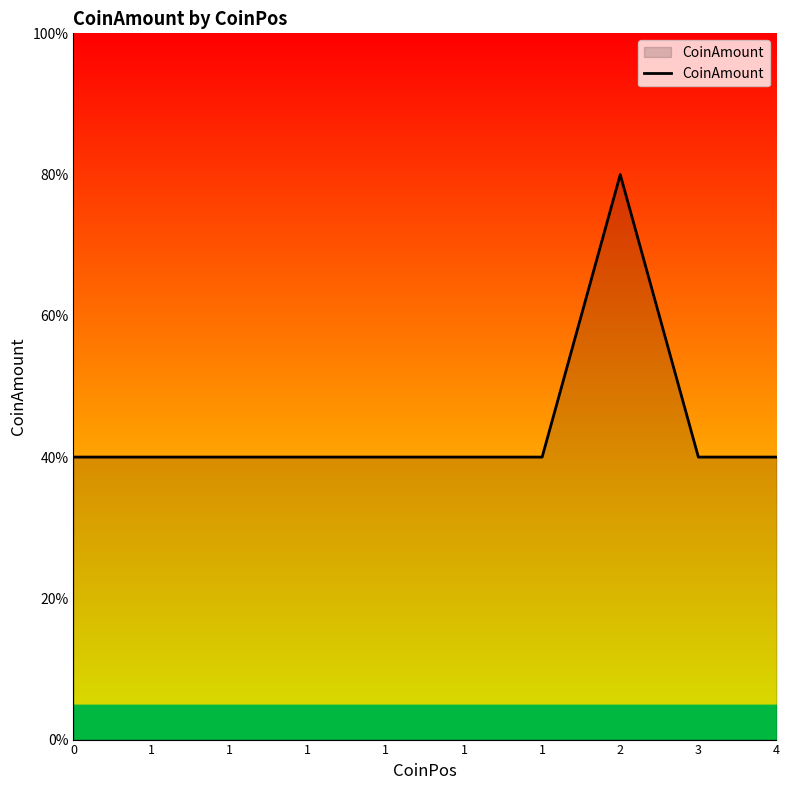

How many lines are shown in the chart?

1